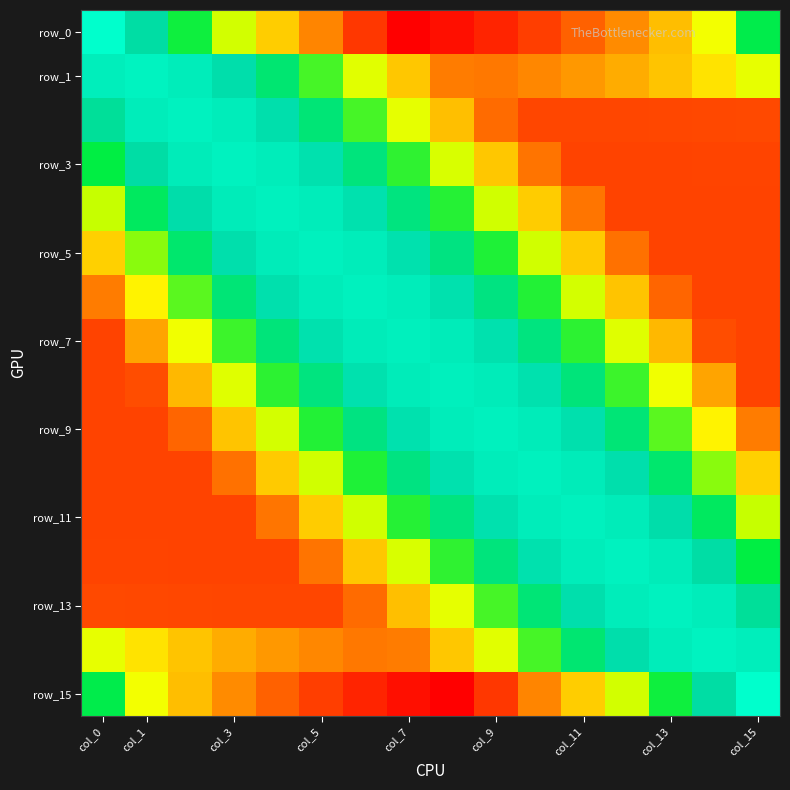

How many series are shown in this chart?

16